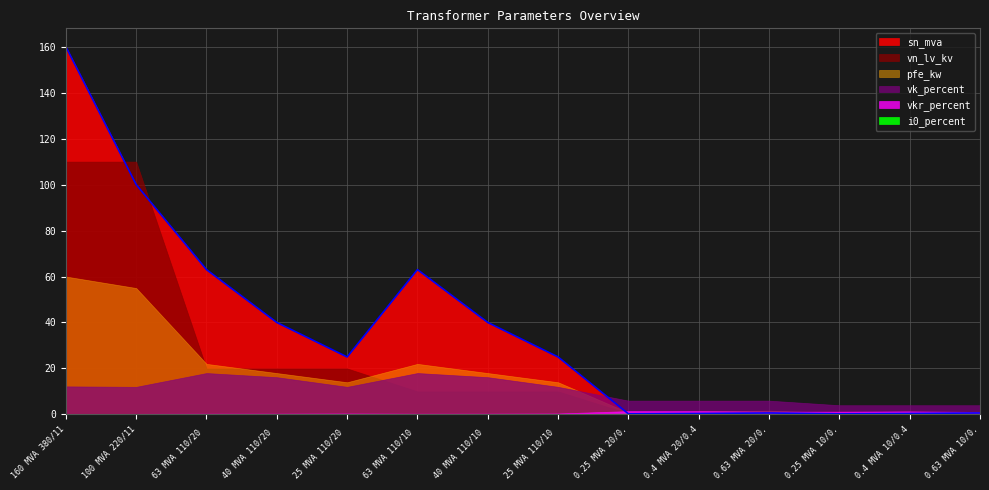

Is the value of i0_percent at 25 MVA 110/10 kV greater than the value of pfe_kw at 25 MVA 110/10 kV?

No